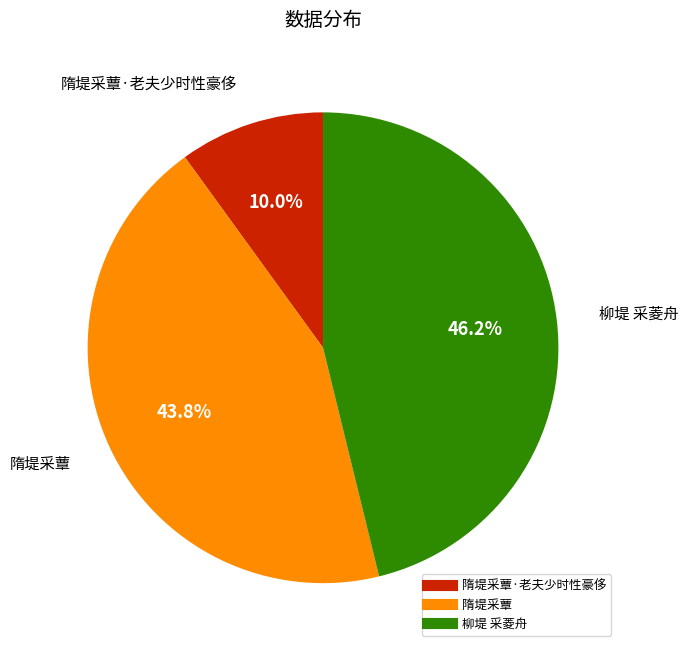

Is there any slice that represents more than half of the pie?

No